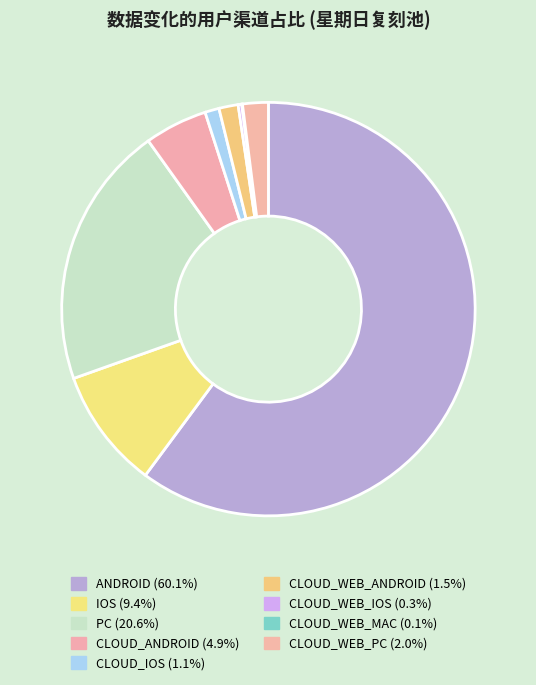

The CLOUD_WEB_ANDROID slice represents 10% of the pie. True or false?

False